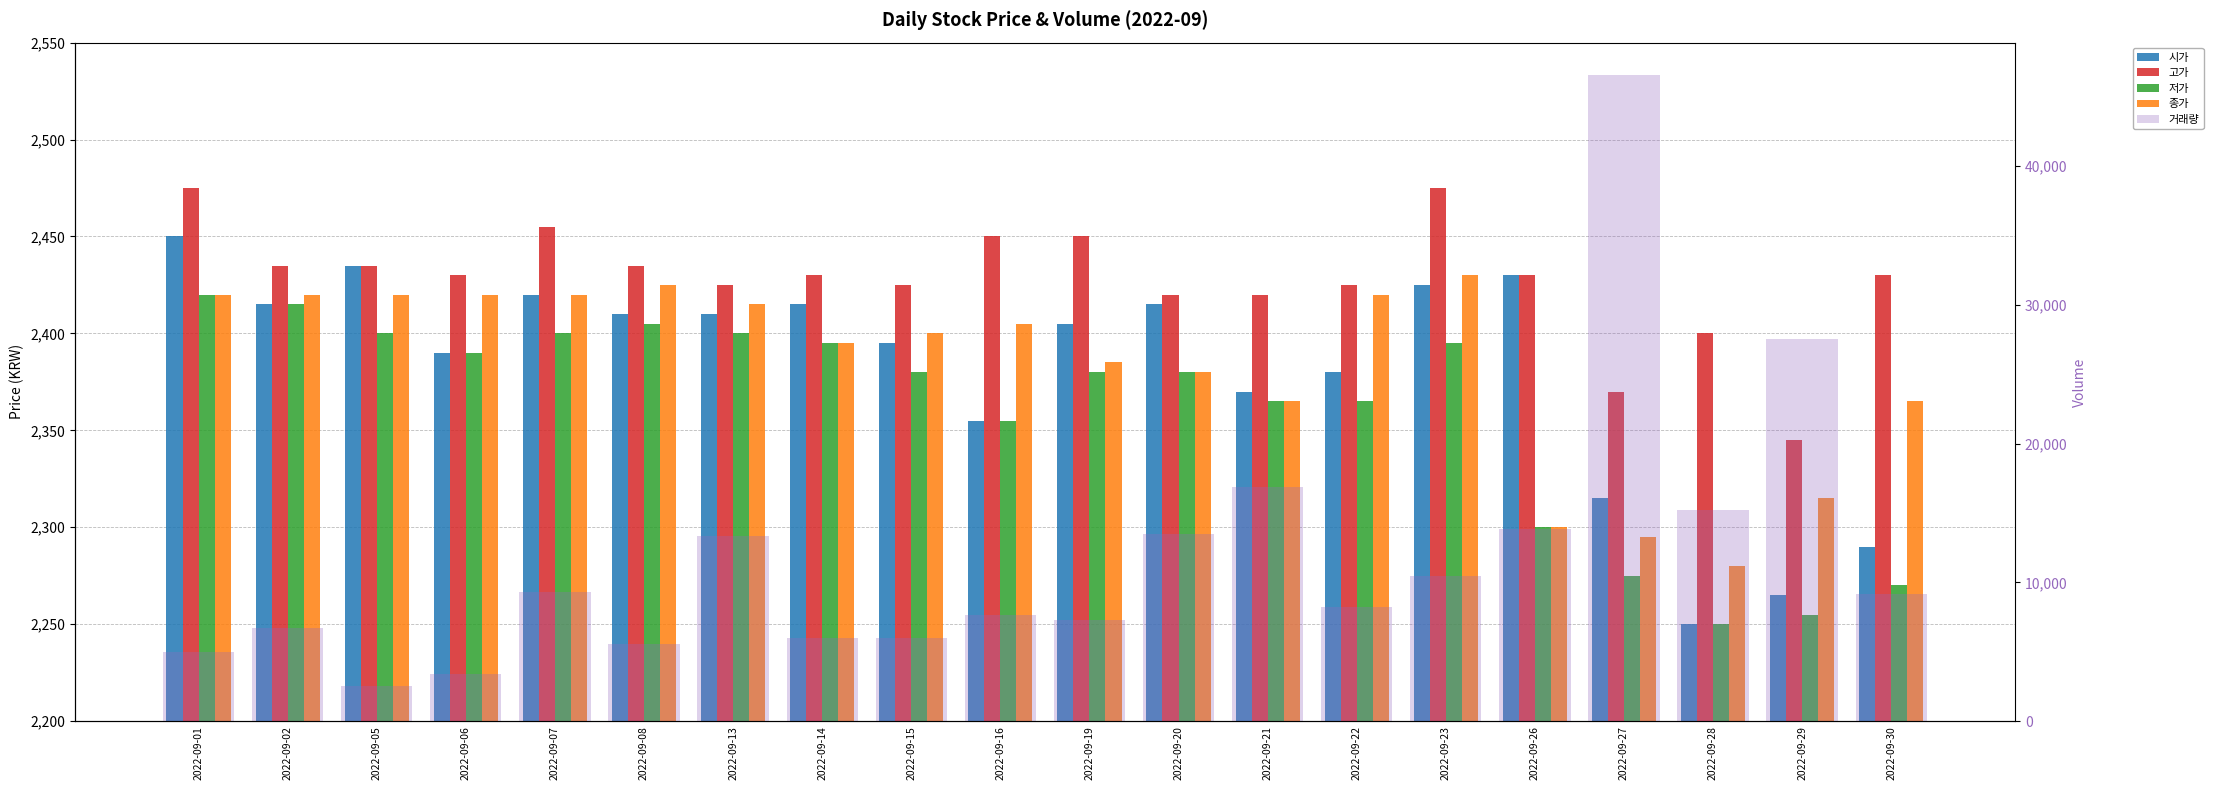

True or false: 거래량 has a value of 8916 at 2022-09-28.

False